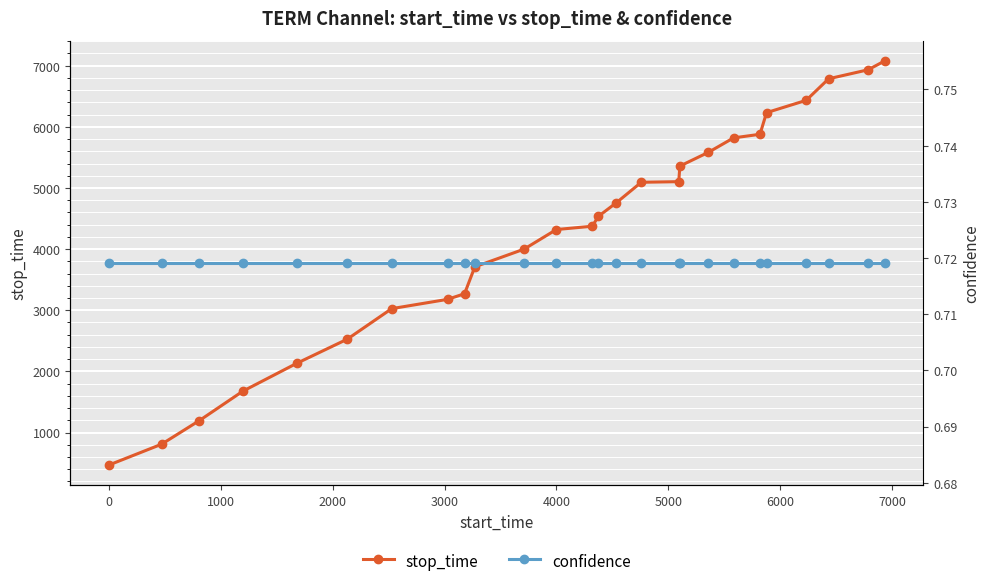

What is the value of the stop_time point at the 17th from the left?

5103